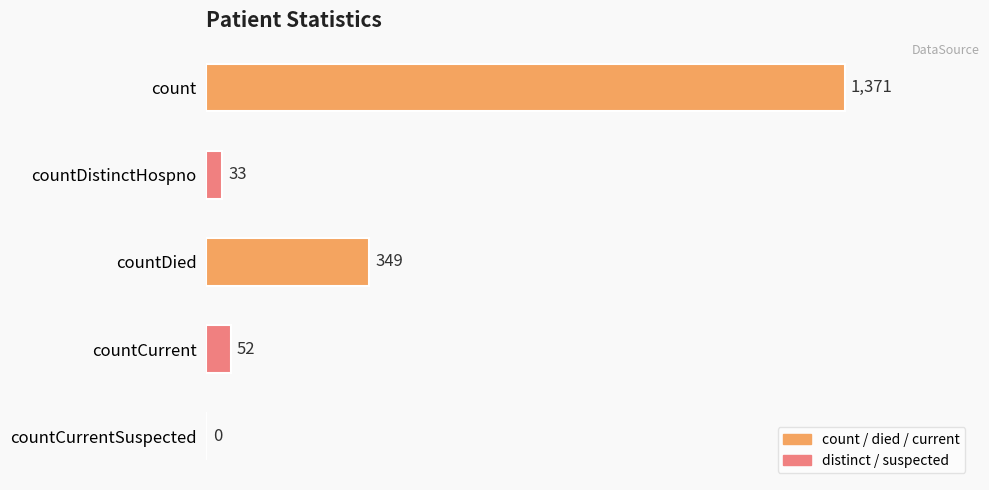

The chart shows a value of 1371 at count. True or false?

True